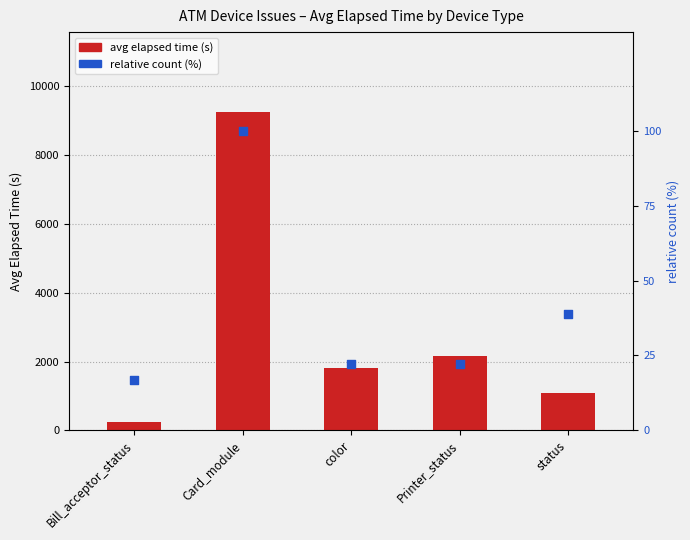

At which category is the sum across all series the highest?

Card_module